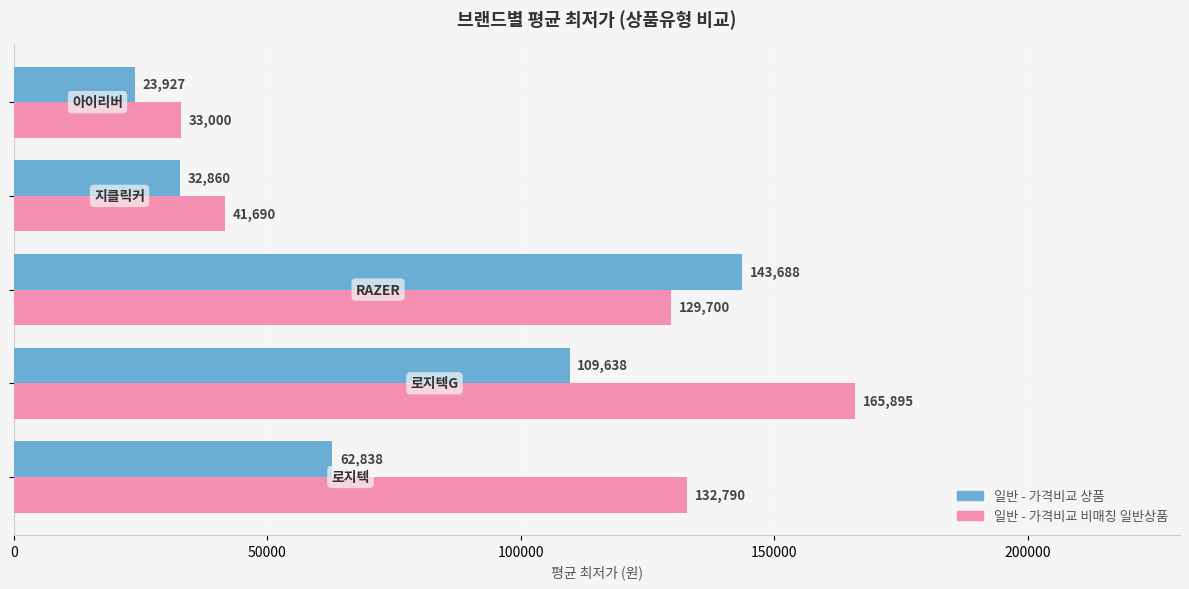

Rank the series by their average value, from highest to lowest.

일반 - 가격비교 비매칭 일반상품, 일반 - 가격비교 상품